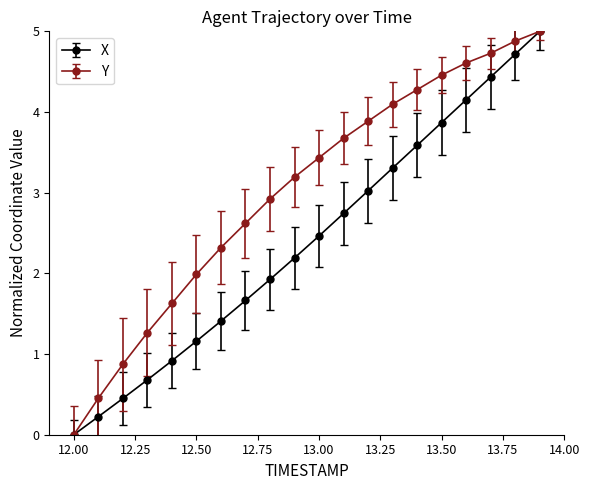

What is the highest value of the X series?

5.0